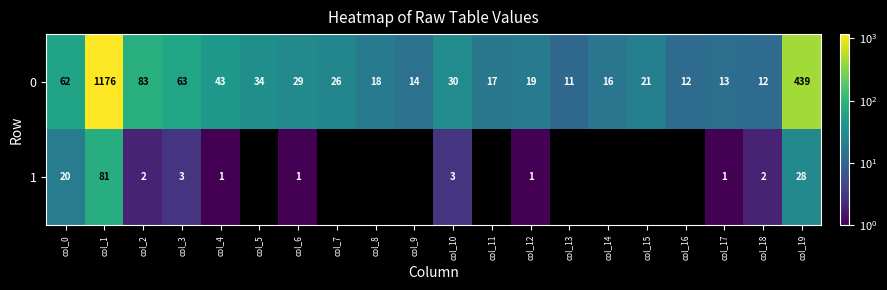

At how many categories does at least one series exceed 875?

1